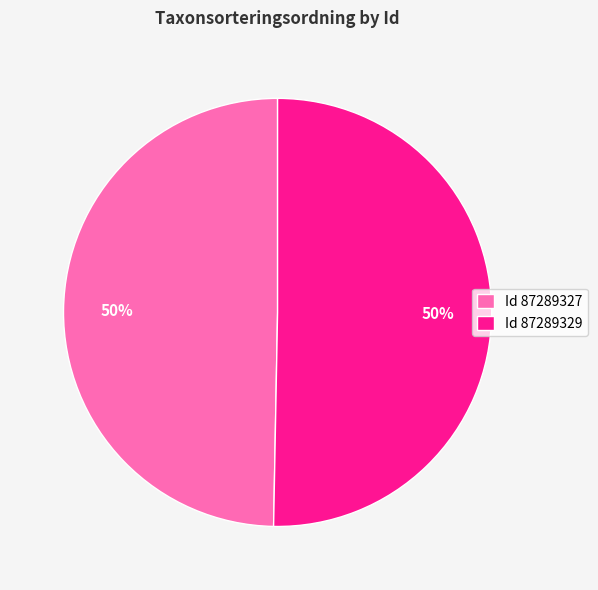

To the nearest percent, what is the combined percentage of Id 87289327 and Id 87289329?

100%